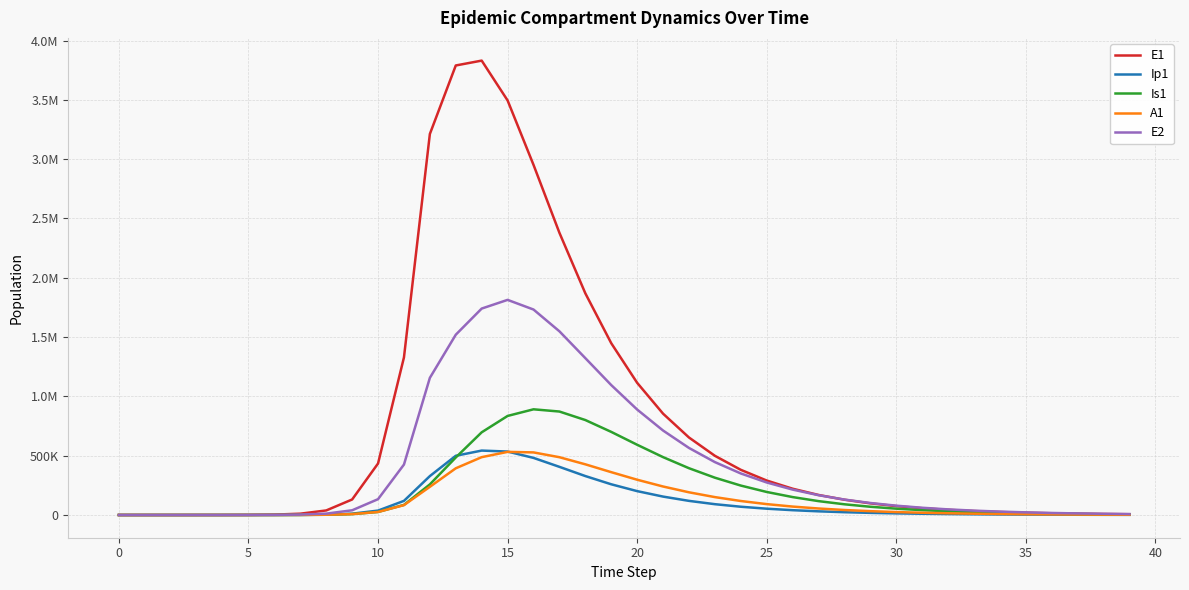

What are all the series names shown in the legend?

E1, Ip1, Is1, A1, E2